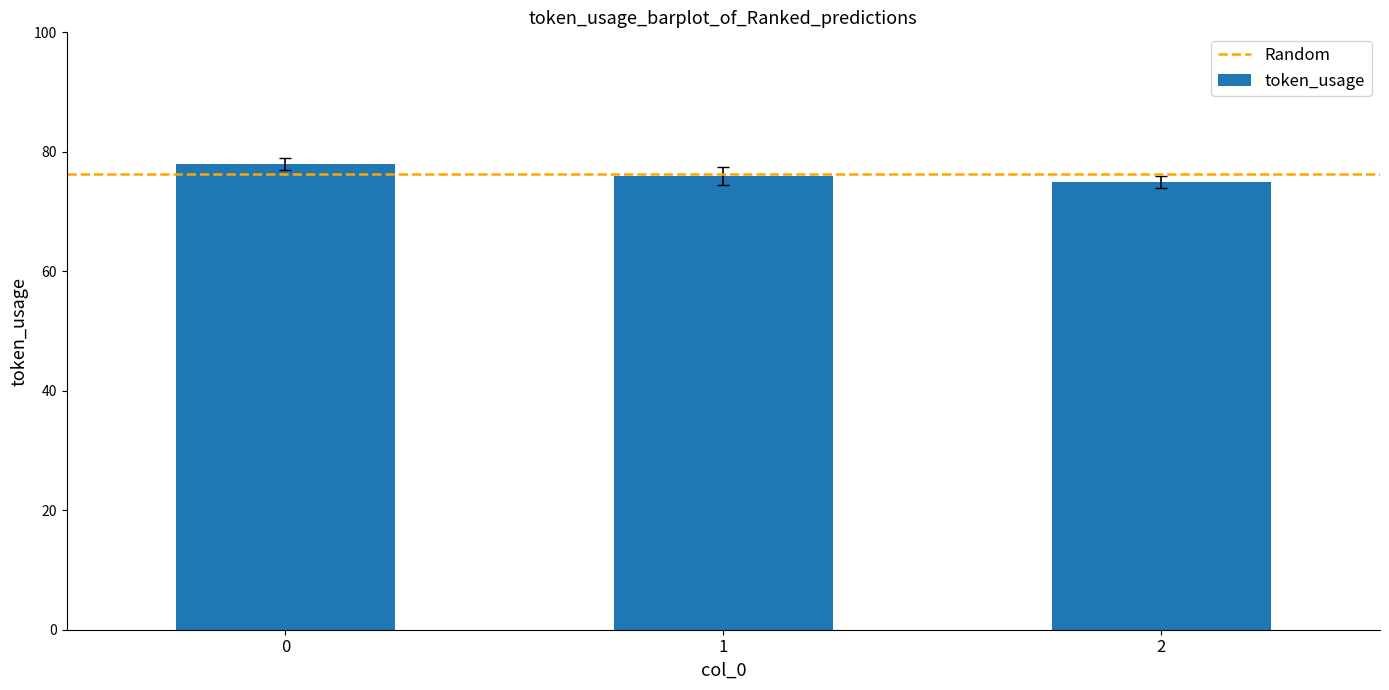

What is the minimum value shown in the chart?

75